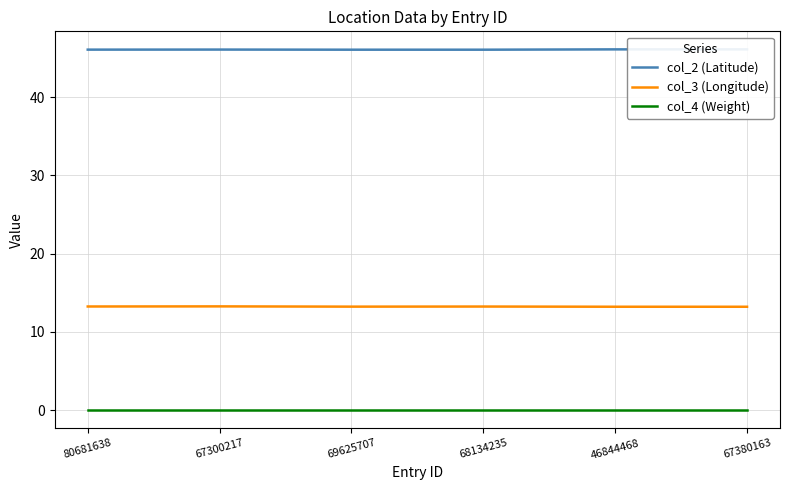

True or false: col_2 (Latitude) has a value of 46.1 at 67380163.

True